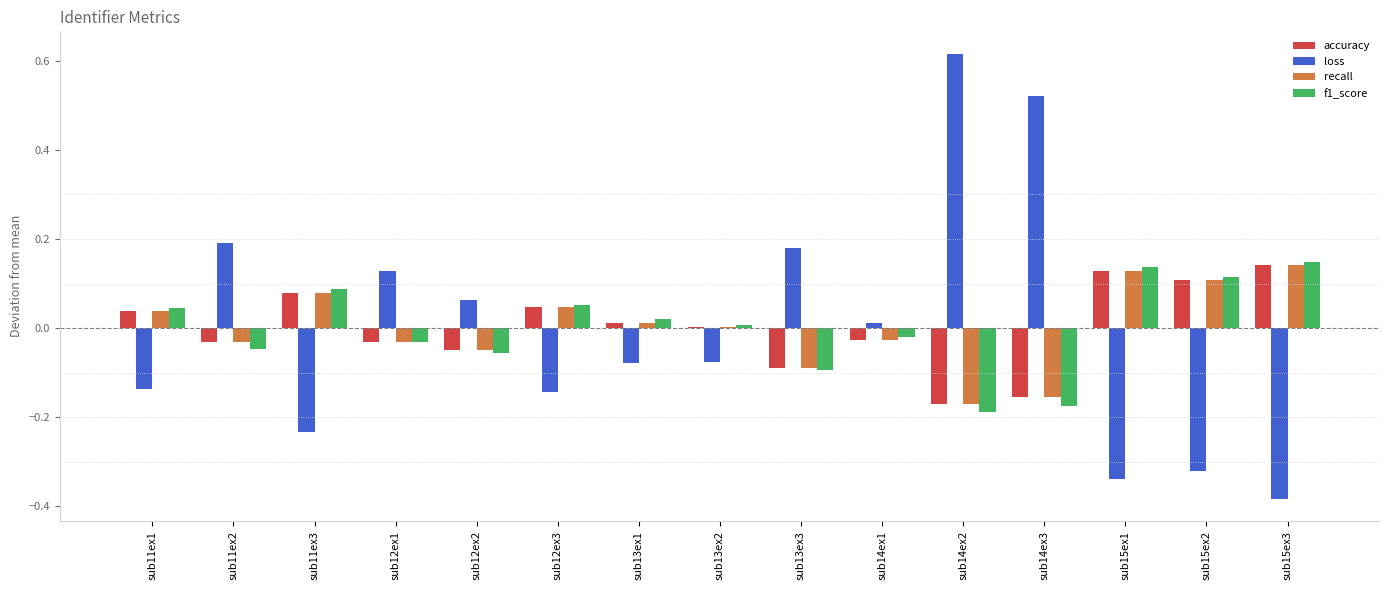

Which series has the widest spread of values?

loss